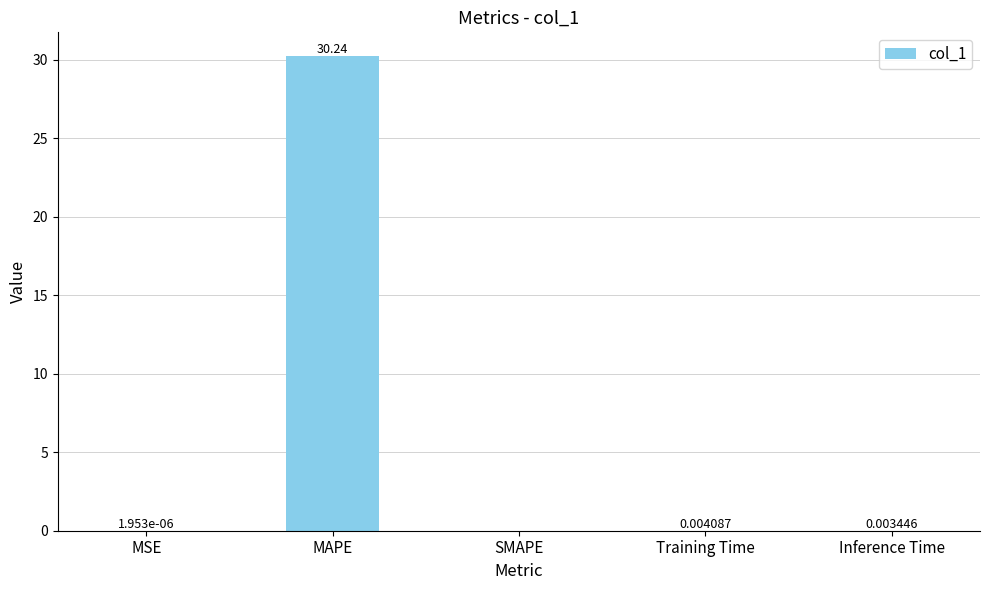

At which category does the chart reach its peak across all series?

MAPE